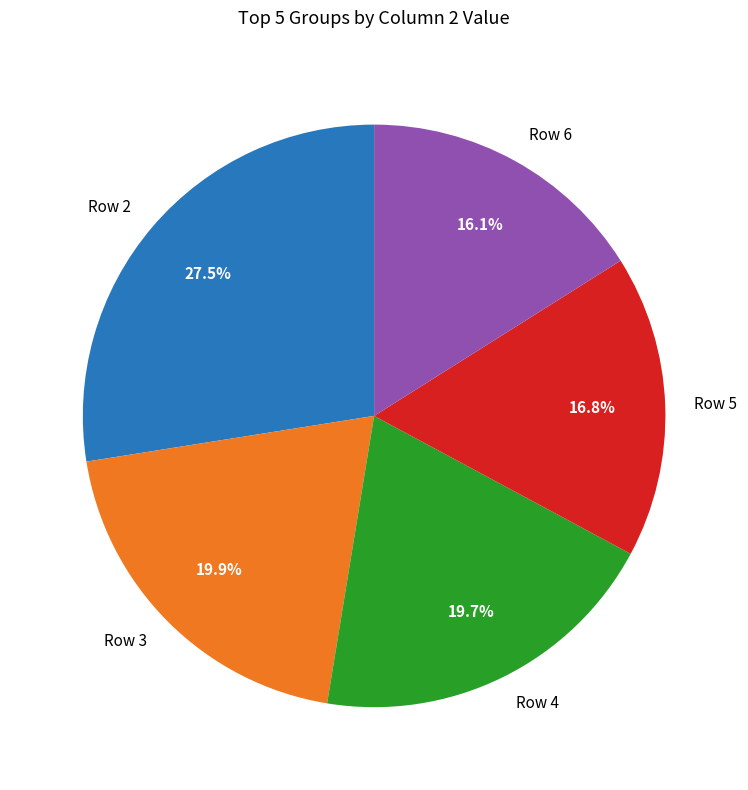

Which category has the biggest portion of the pie?

Row 2